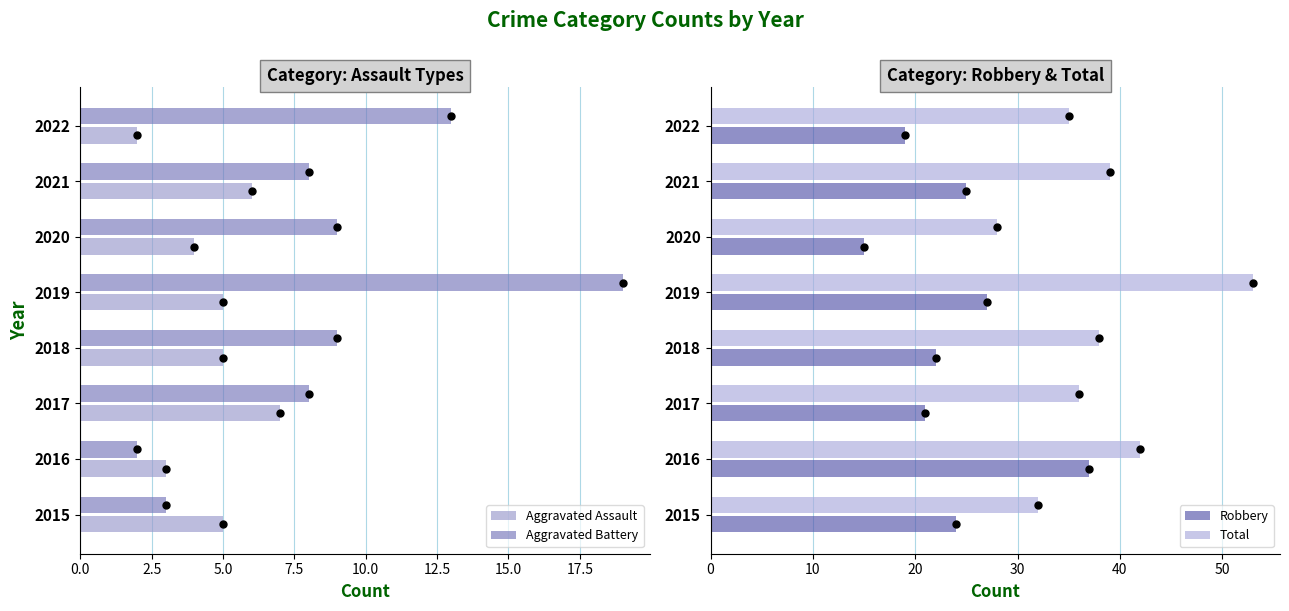

What is the value of the Aggravated Assault bar at the 7th from the left?

6